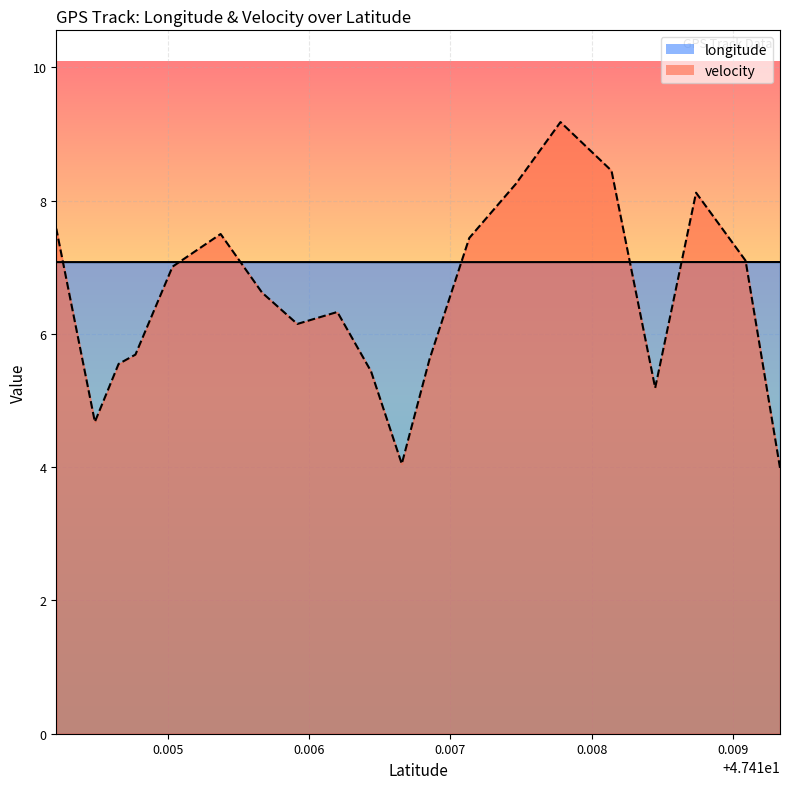

How many data points in velocity_line are above 6?

12